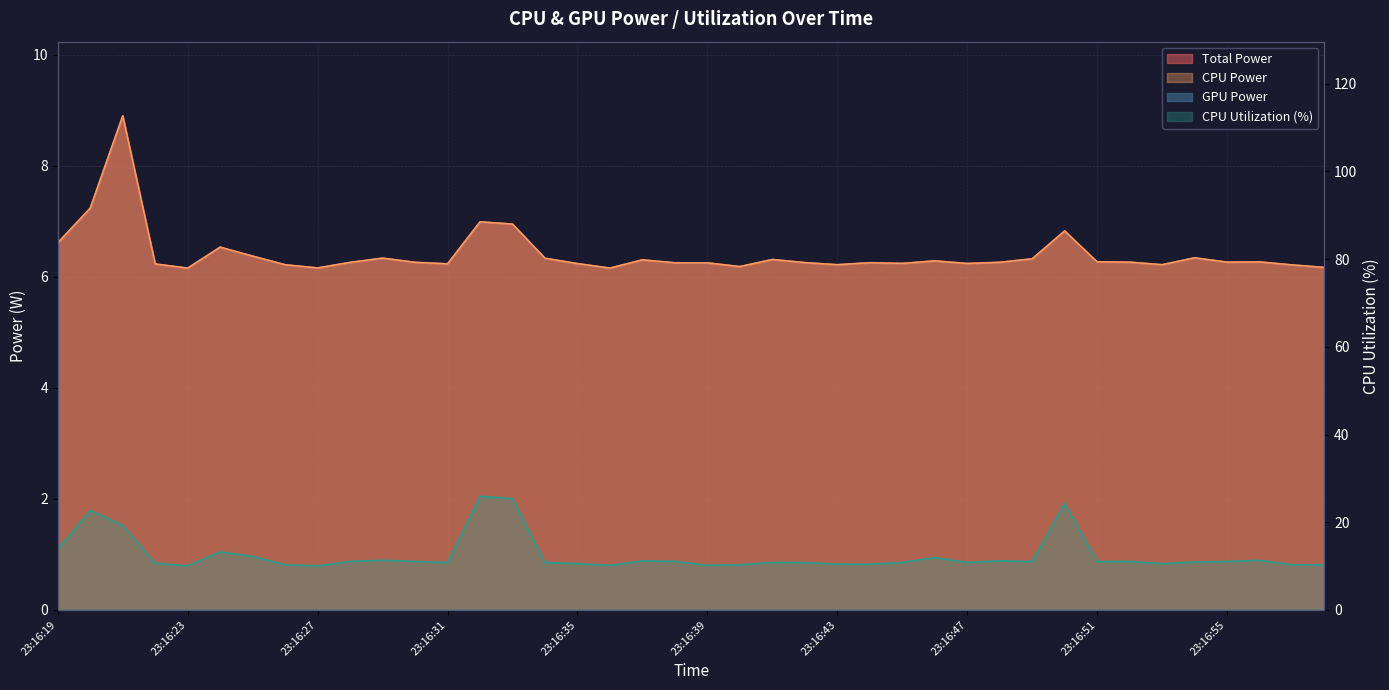

Rank the series at 23:16:26 from lowest to highest value.

Total Power, CPU Power, CPU Utilization